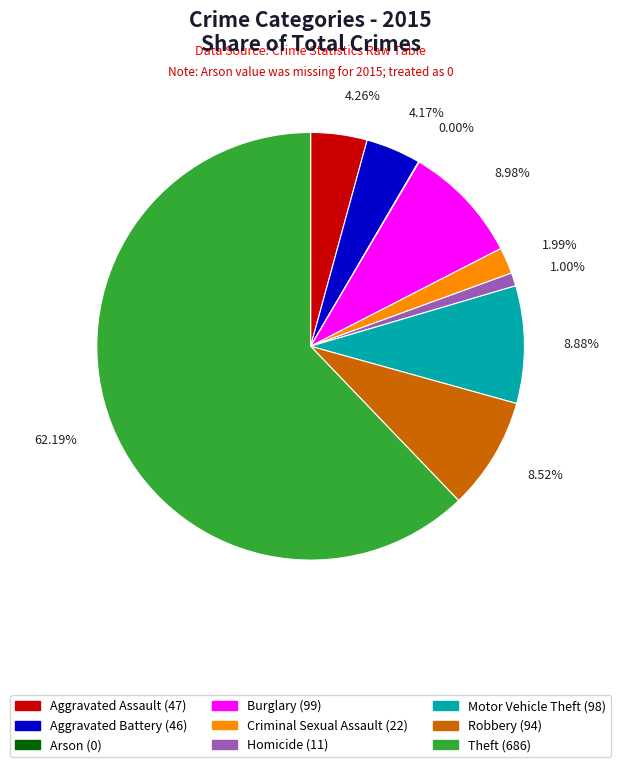

The Burglary slice represents 9% of the pie. True or false?

True